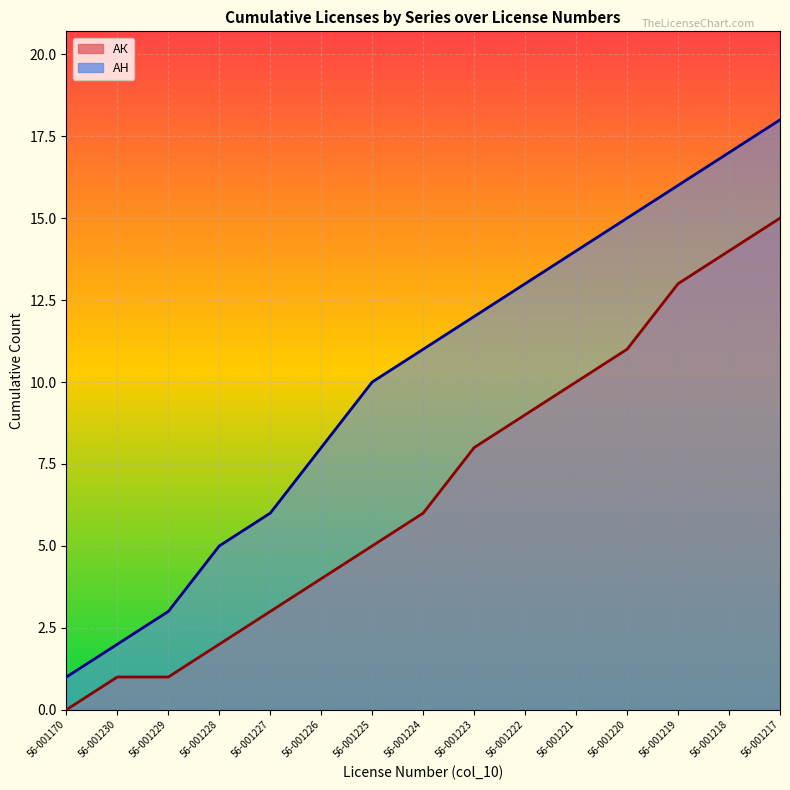

What is the value of the АН point at the 13th from the left?

16